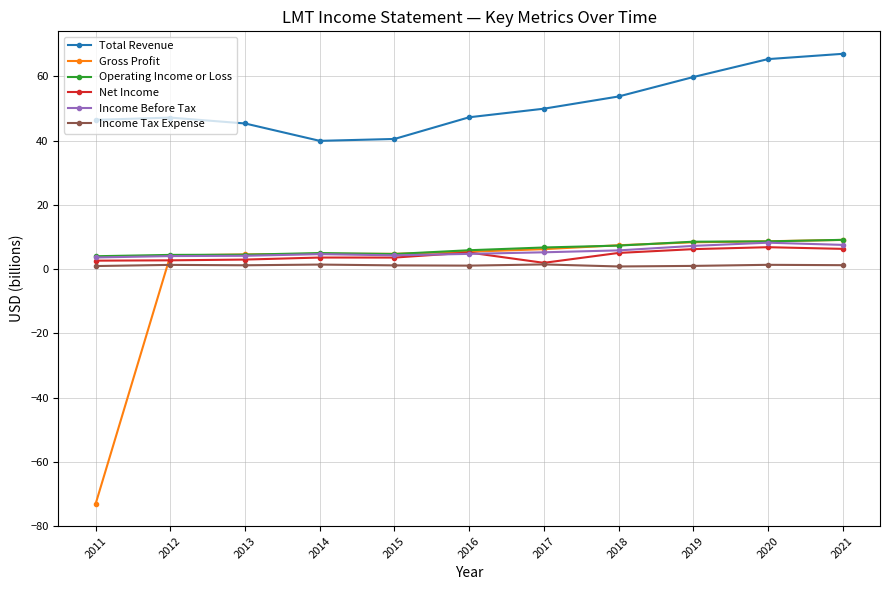

How many lines are shown in the chart?

6